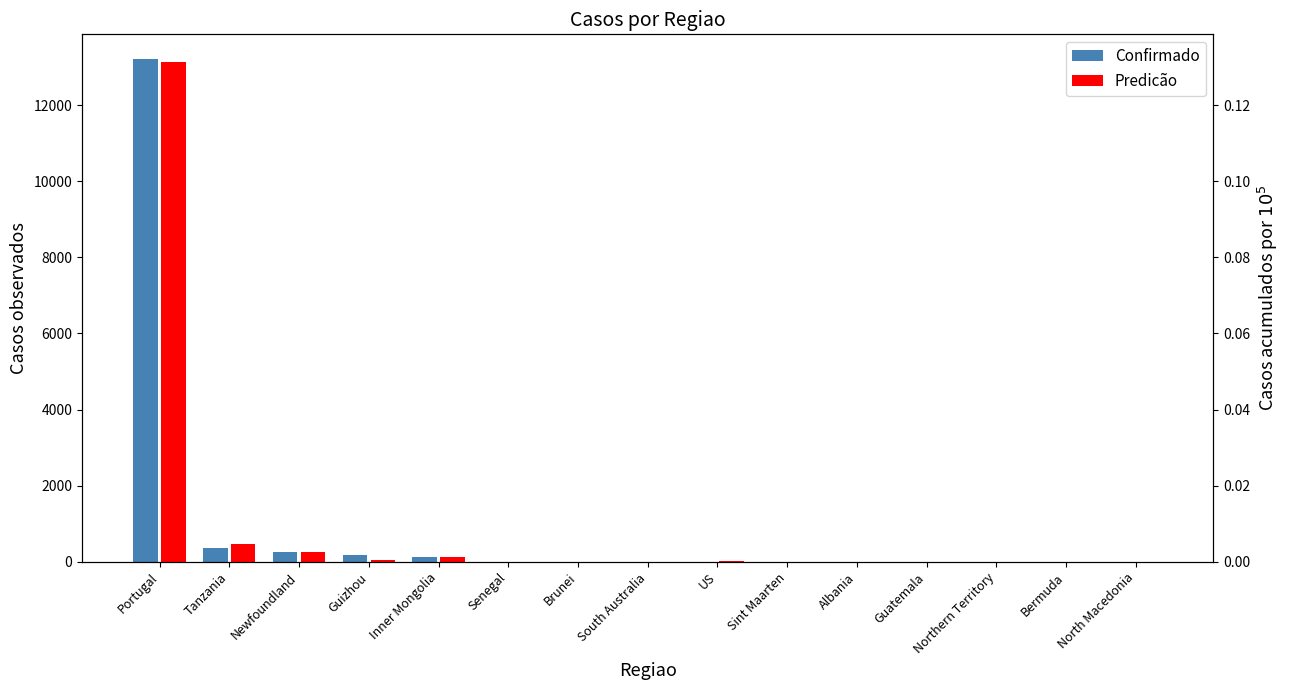

At Inner Mongolia, list the series in order from smallest to largest.

Predicão, Confirmado